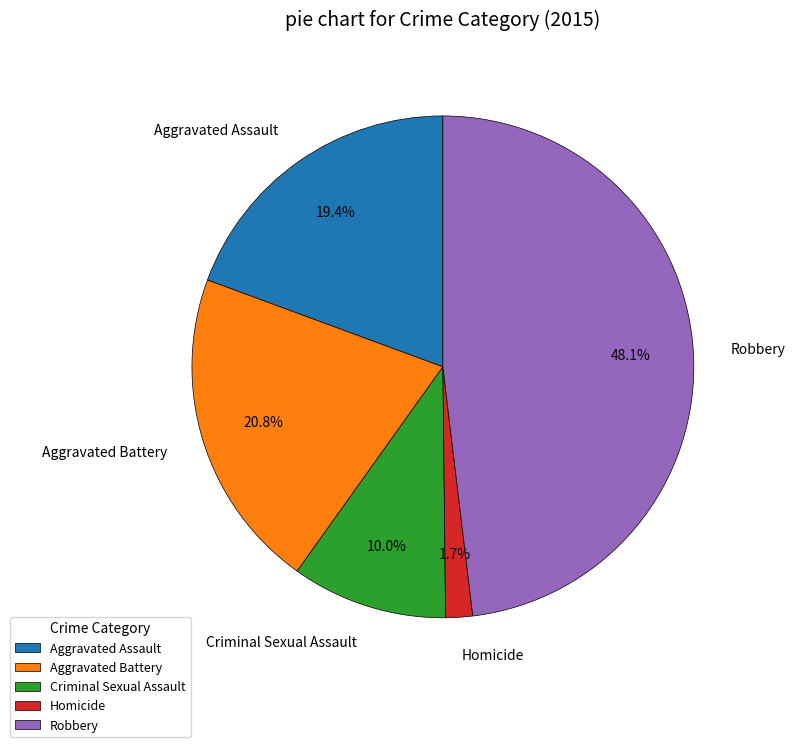

What is the largest slice in the pie chart?

Robbery